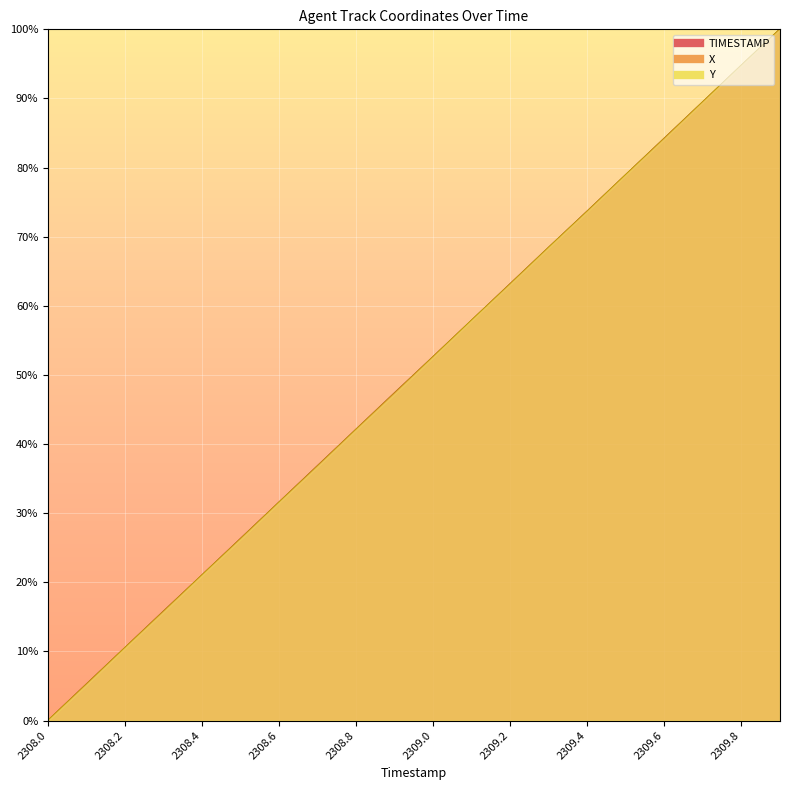

List the labels in order of X value, largest first.

2309.9, 2309.8, 2309.7, 2309.6, 2309.5, 2309.4, 2309.3, 2309.2, 2309.1, 2309.0, 2308.9, 2308.8, 2308.7, 2308.6, 2308.5, 2308.4, 2308.3, 2308.2, 2308.1, 2308.0